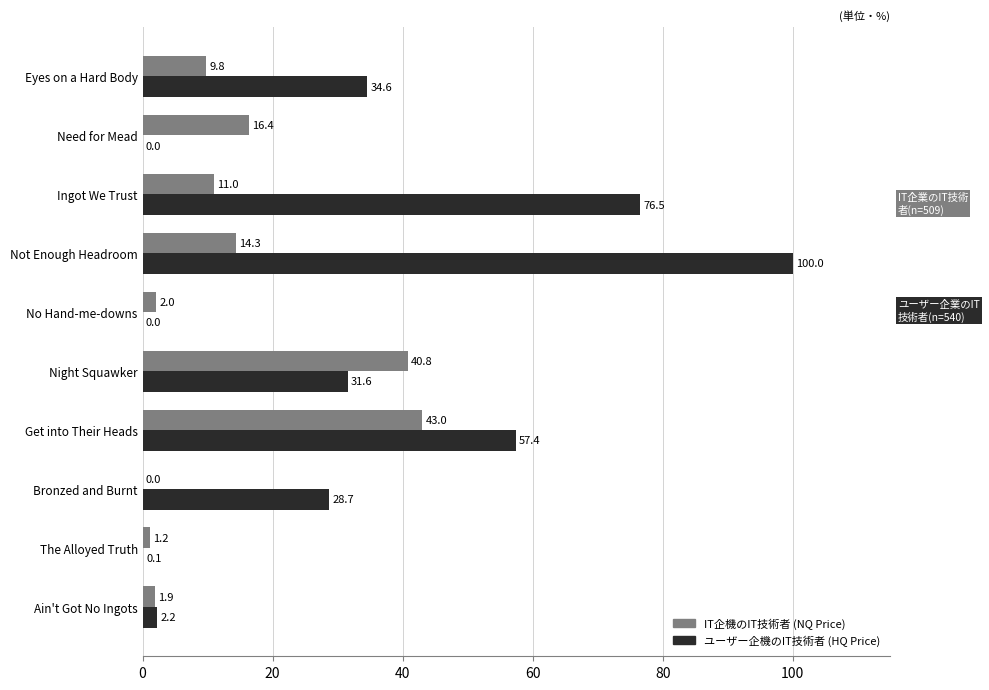

What is the greatest value displayed?

100.0